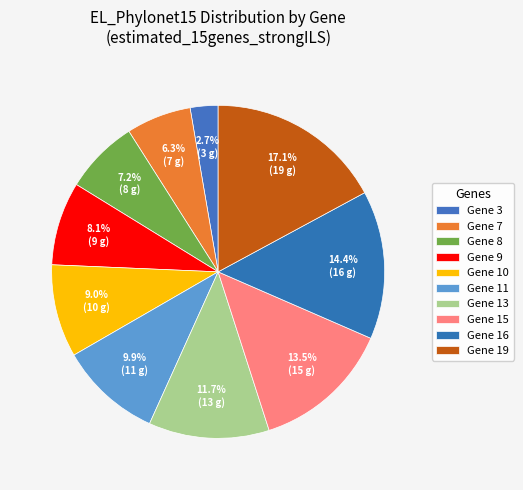

To the nearest percent, what is the difference between the largest and smallest slice percentages?

14%